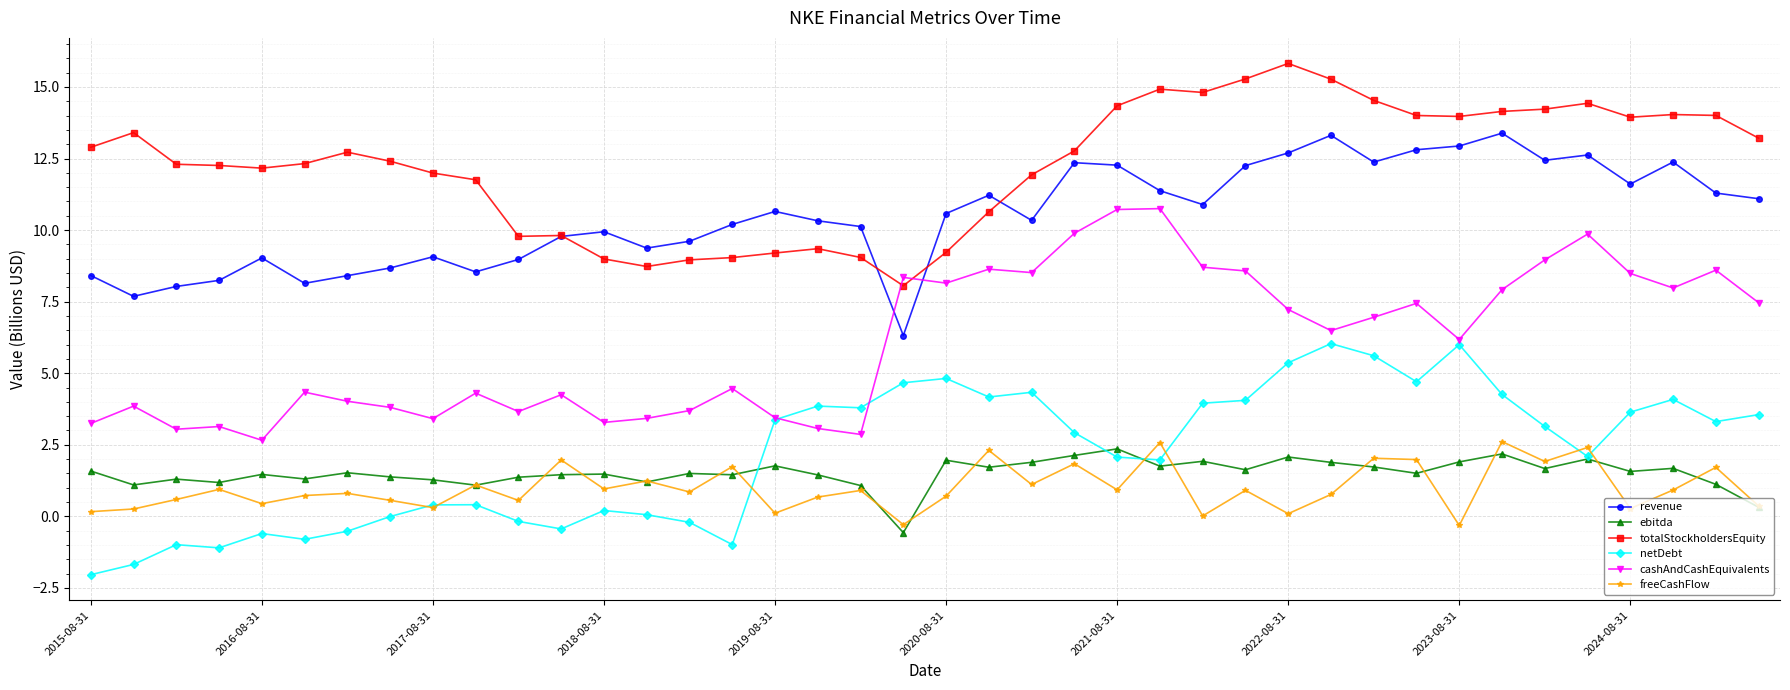

What is the maximum value for revenue?

13.4